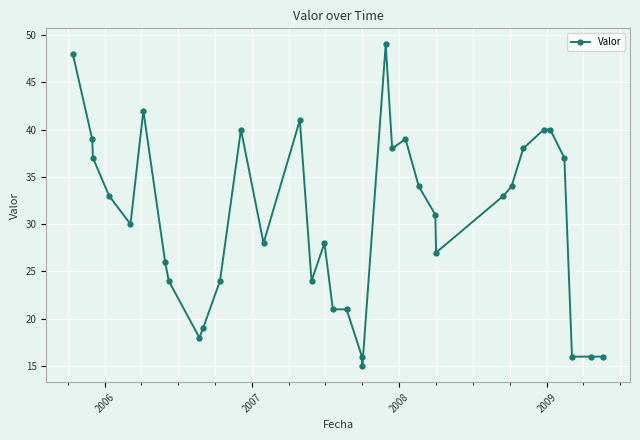

What is the minimum value shown in the chart?

15